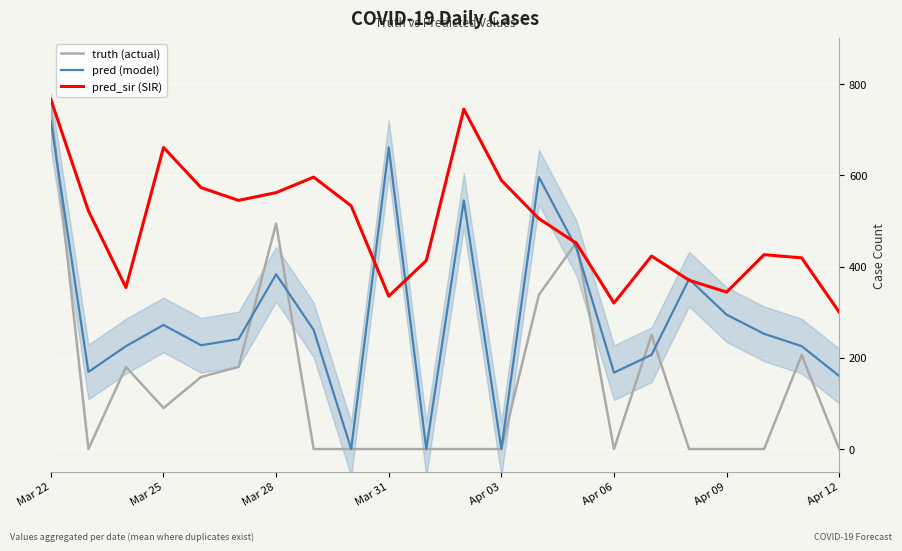

How many values in the pred series exceed 252?

11